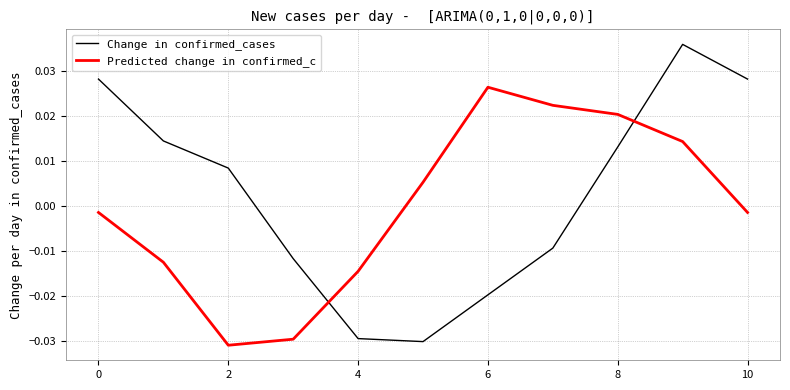

How many intersections are there between Change in confirmed_cases and Predicted change in confirmed_c?

2